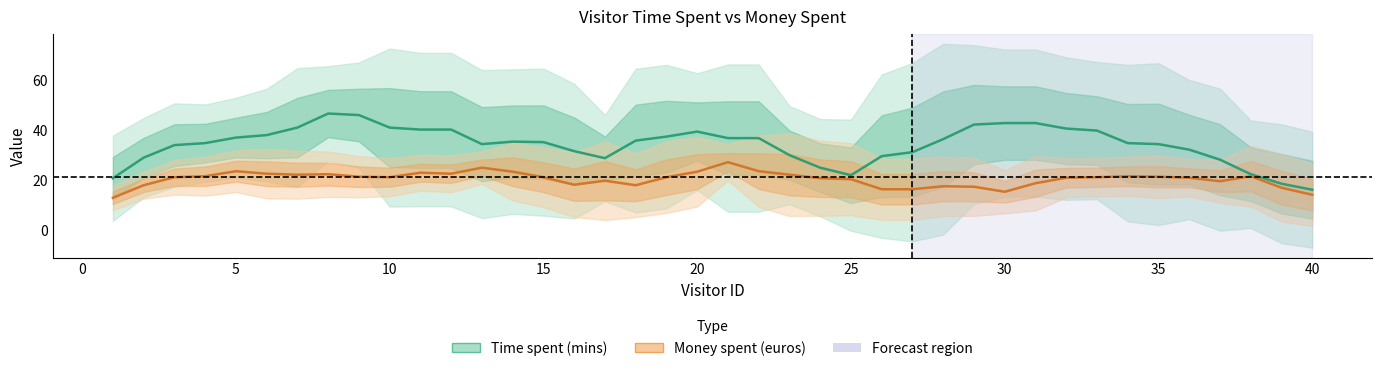

At 17, list the series in order from largest to smallest.

Time spent (mins), Money spent (euros)